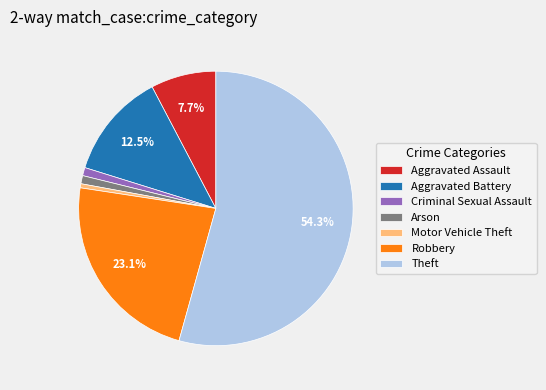

What is the largest slice in the pie chart?

Theft